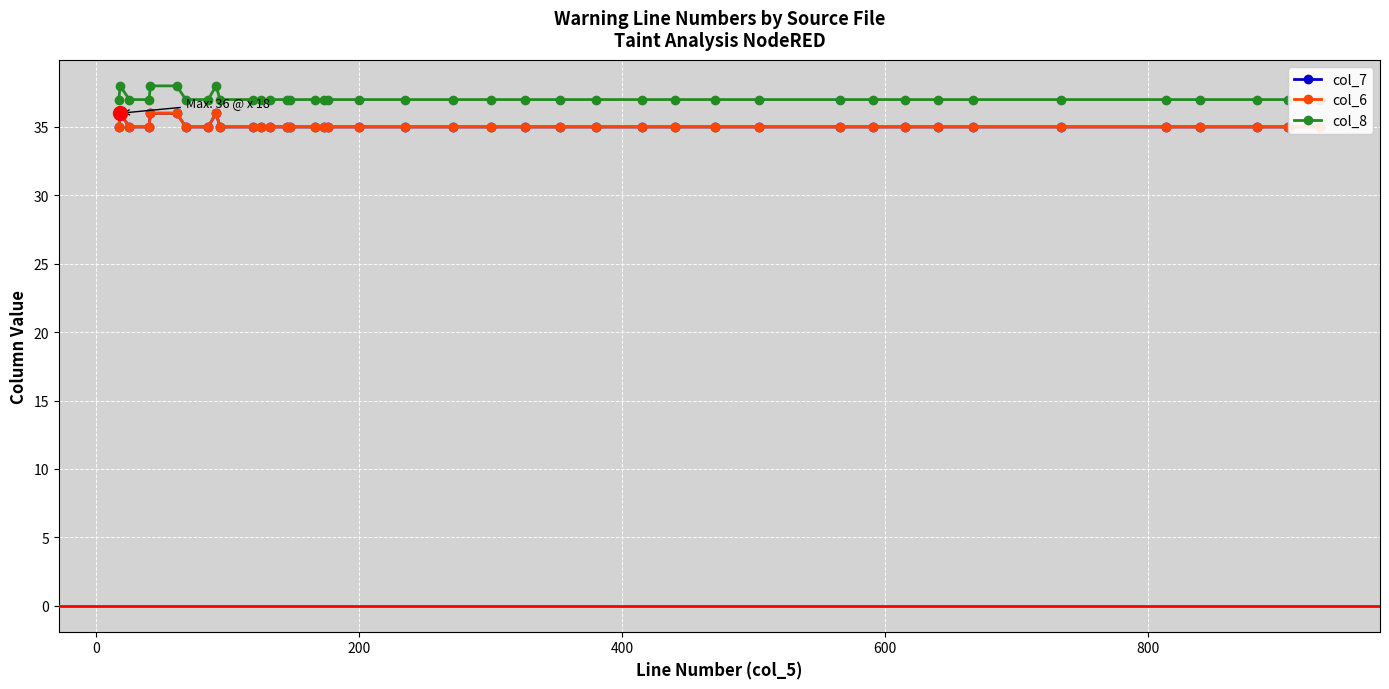

True or false: col_6 has more than 1 interior local peaks.

True